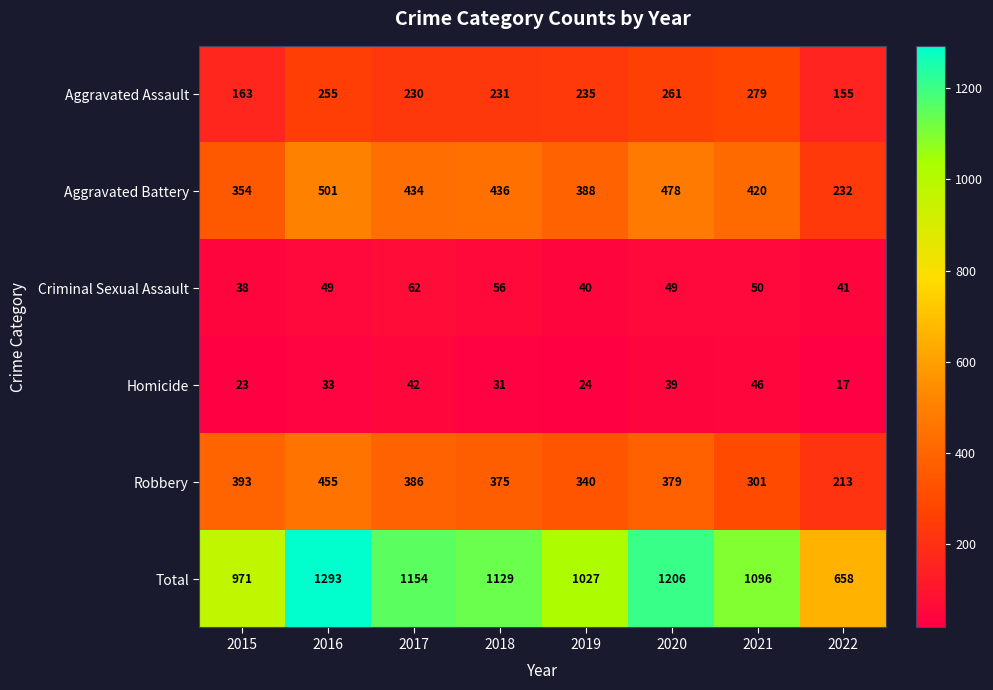

What is the smallest value displayed?

17